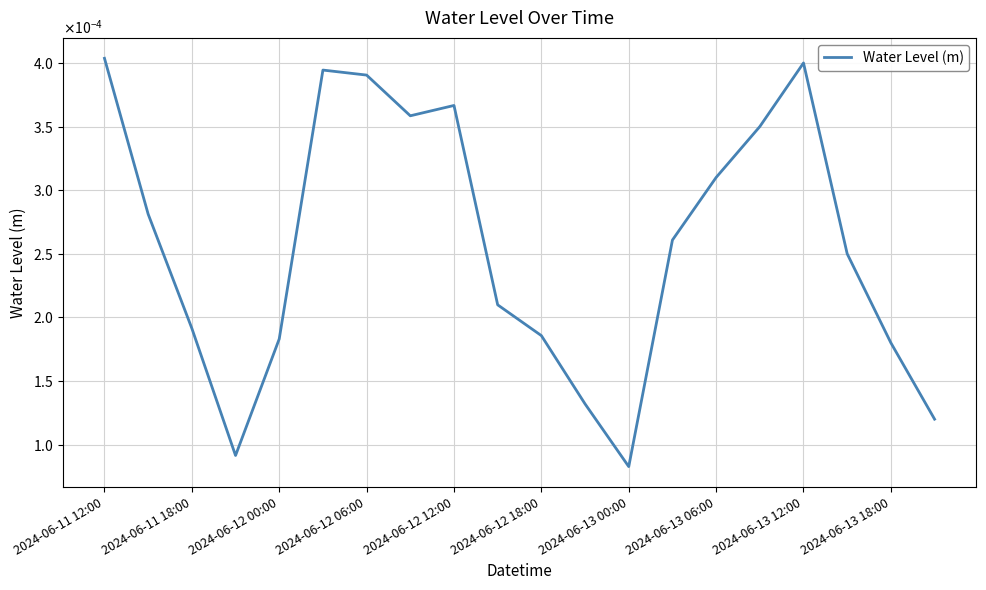

How many points are higher than both their immediate neighbors (excluding endpoints)?

3